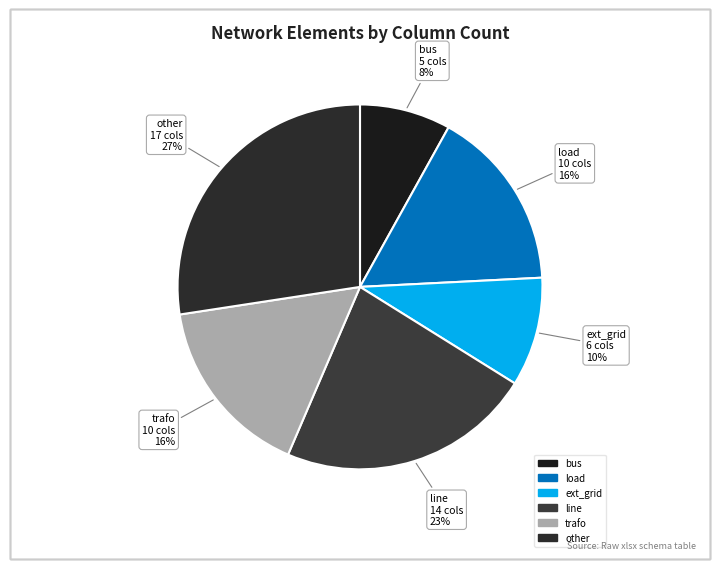

To the nearest percent, what is the difference between the trafo and bus slice percentages?

8%